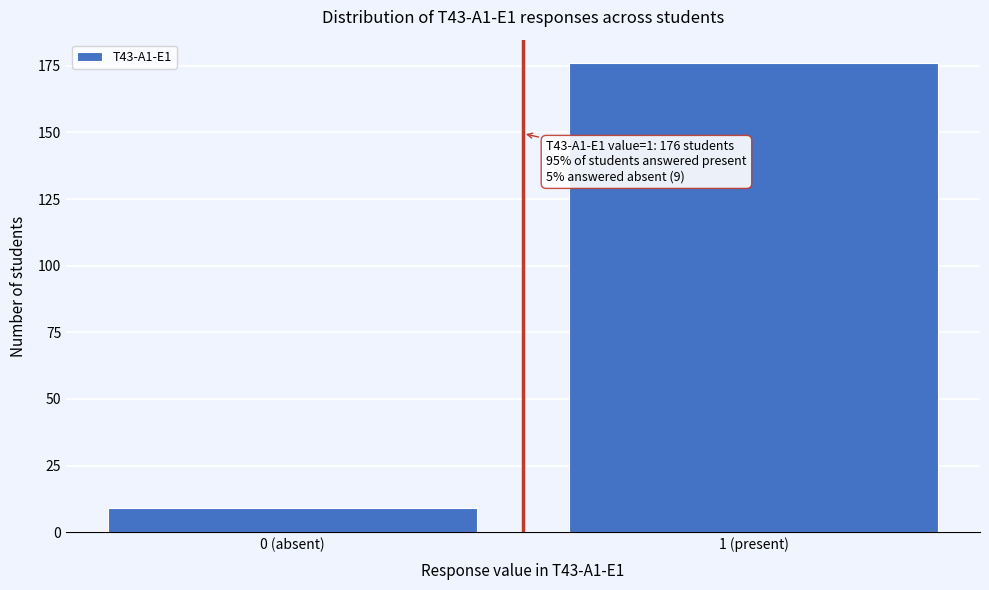

Reading left to right, extract all data points from this chart.

9	176